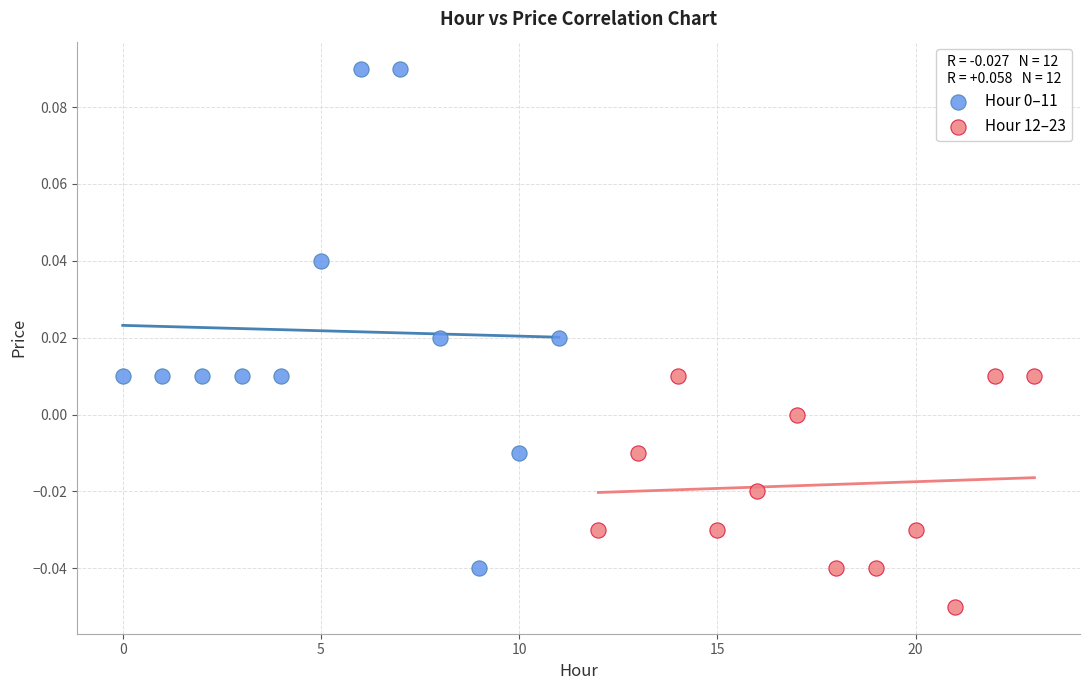

Which series contains the lowest Y value?

Hour 12–23